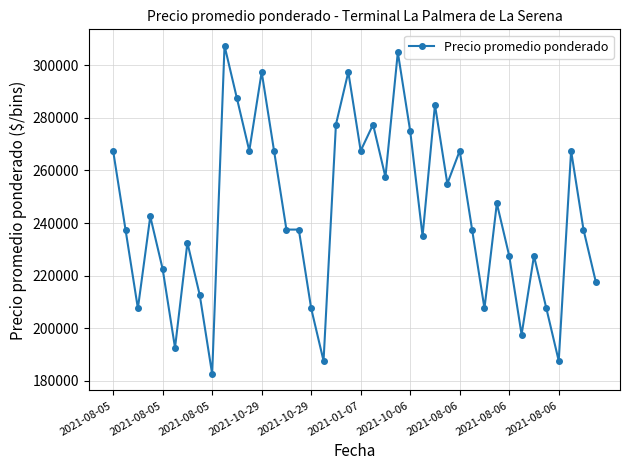

What is the difference between the maximum and second lowest values?

120000